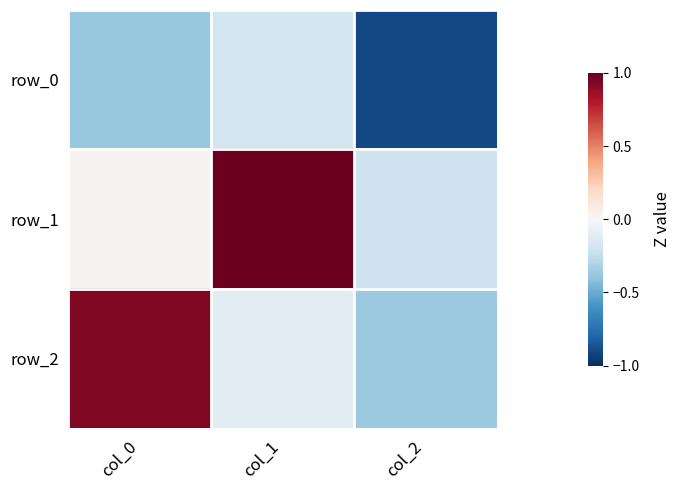

How many data points does each series have?

3